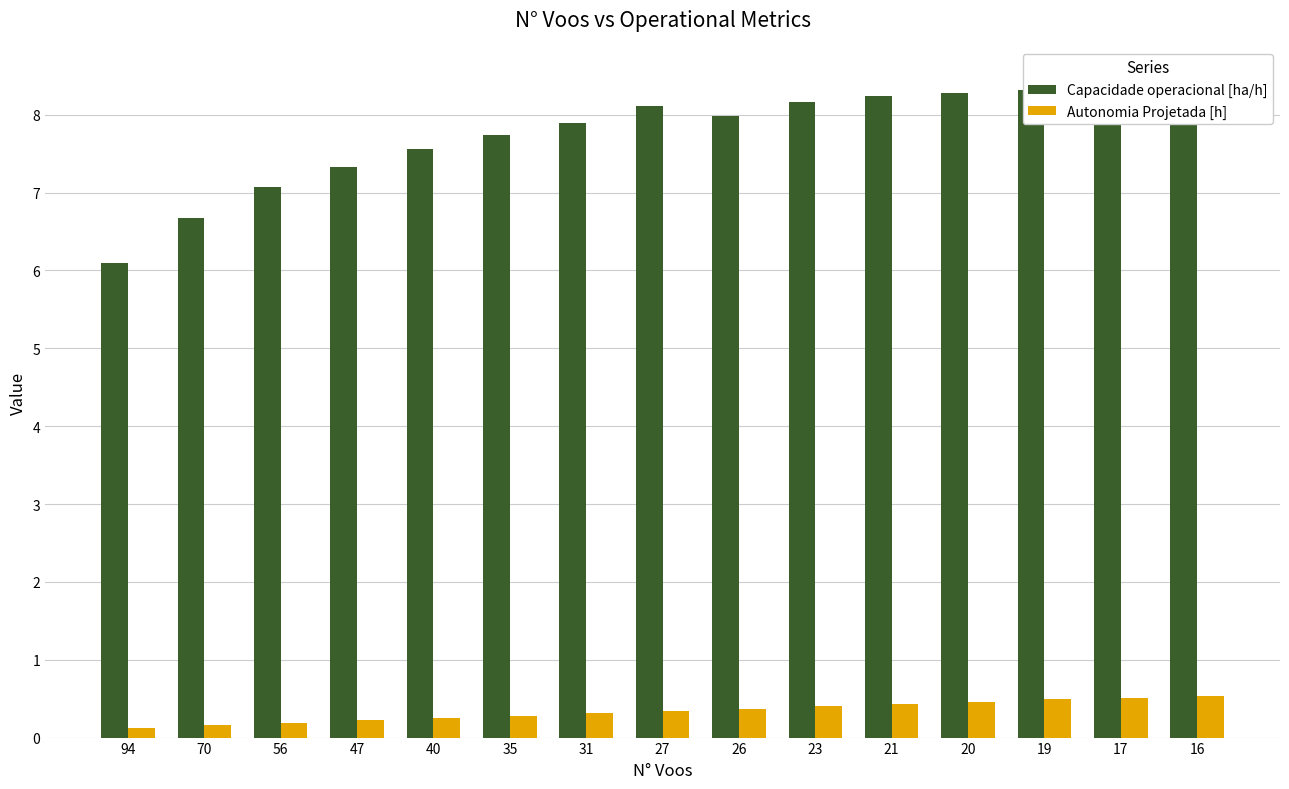

How many bars are there in each group?

2